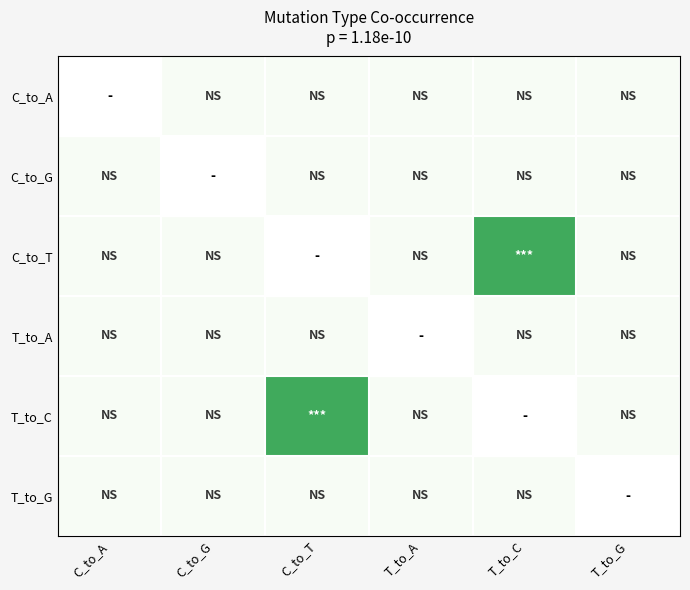

Which series has the widest spread of values?

C_to_T